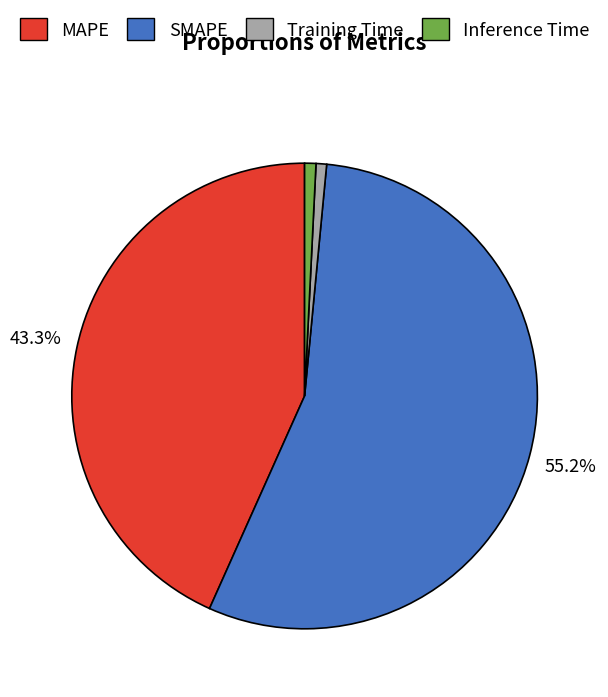

How many segments does this pie chart have?

4